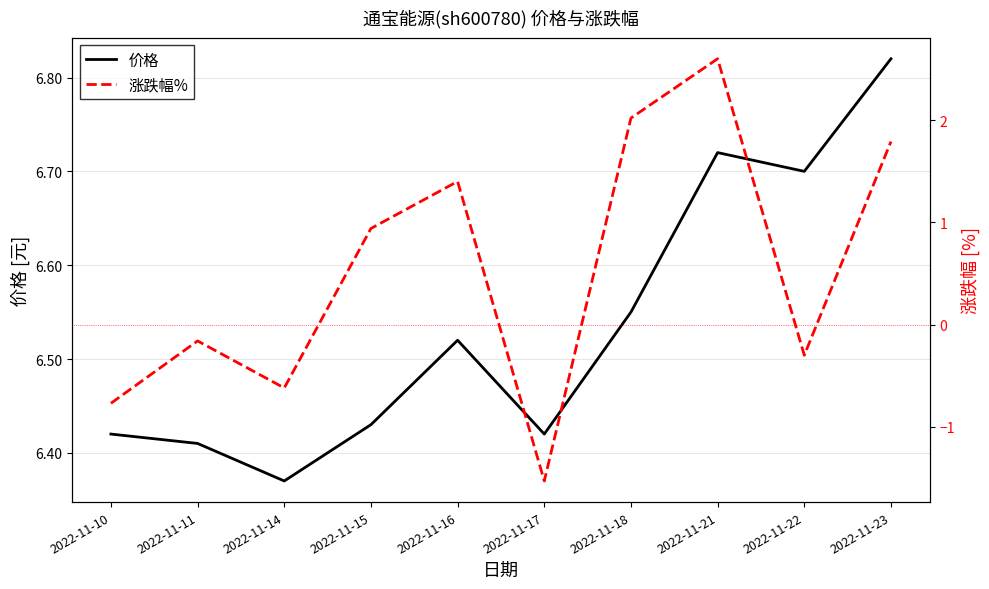

Reading left to right, extract all data points from this chart.

价格: 6.4	6.4	6.4	6.4	6.5	6.4	6.5	6.7	6.7	6.8
涨跌幅%: -0.8	-0.2	-0.6	0.9	1.4	-1.5	2.0	2.6	-0.3	1.8